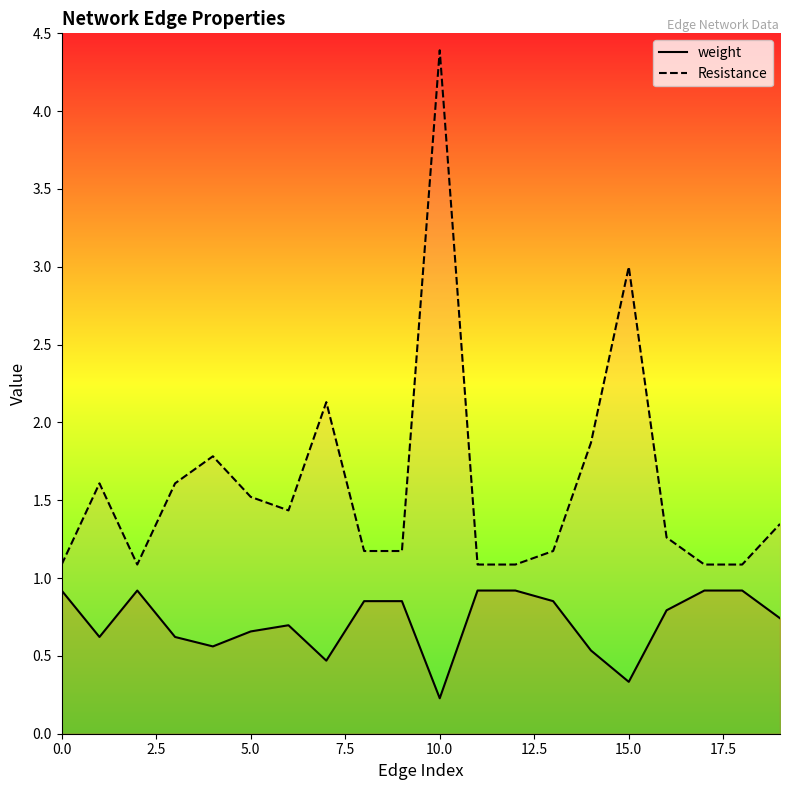

What is the sum of all Resistance values?

32.0